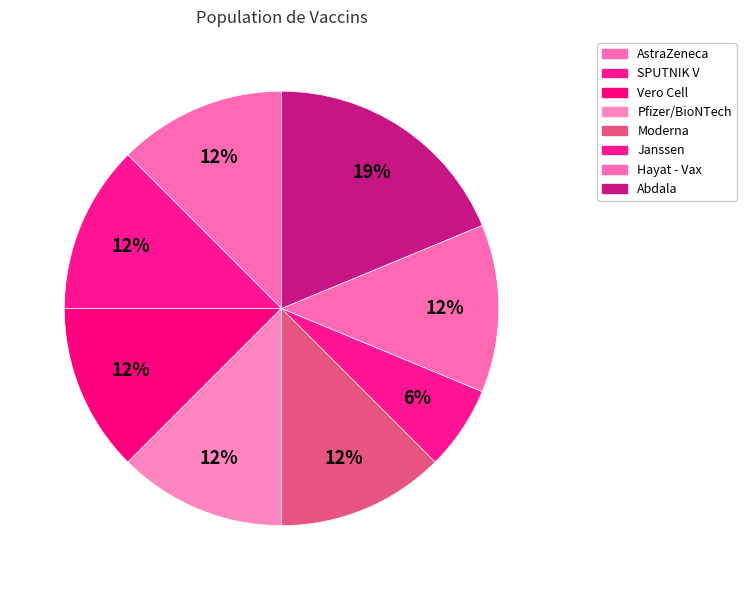

Do SPUTNIK V and Abdala together represent more than half of the pie?

No